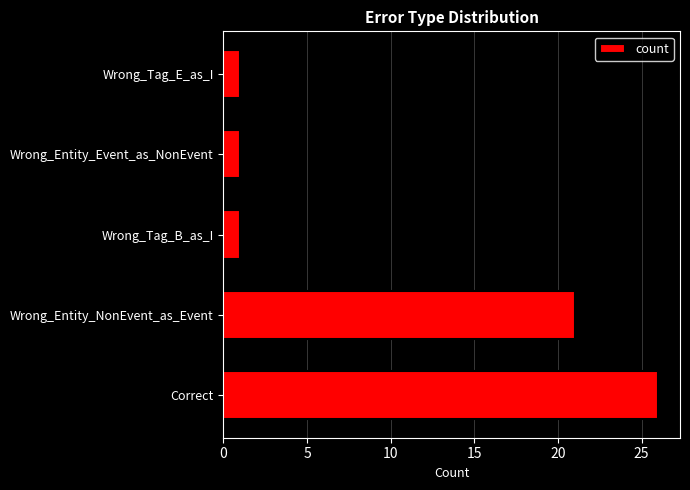

Is it true that the value at Wrong_Tag_B_as_I is 1?

True